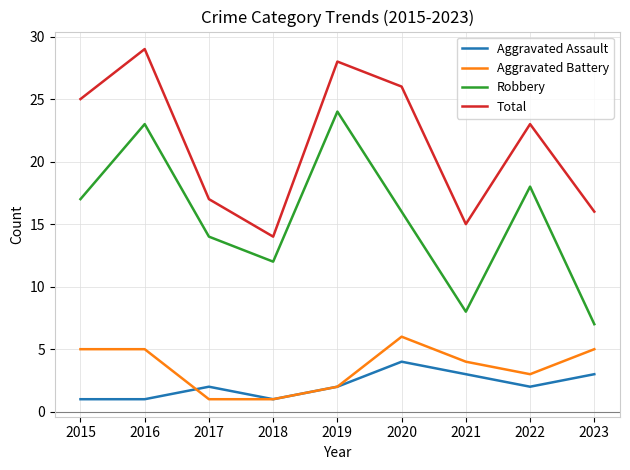

True or false: Aggravated Battery and Total cross at least once.

False